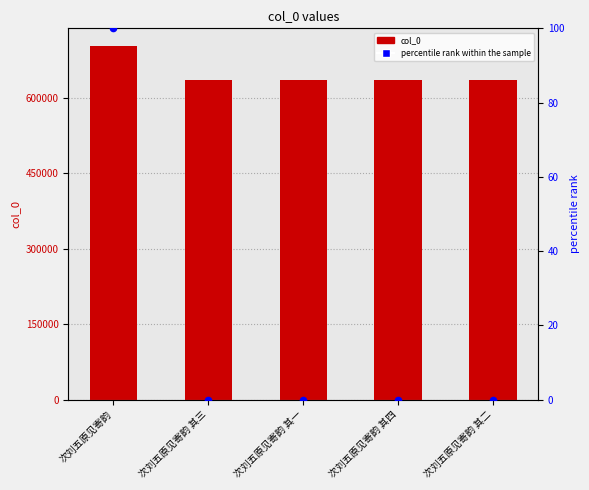

Which series has the largest total across all categories?

col_0